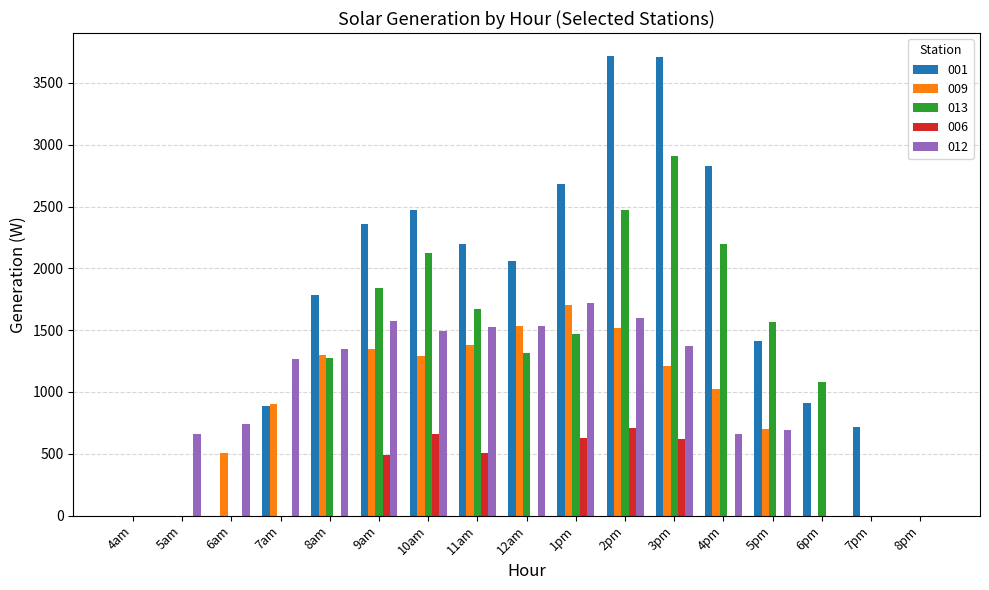

At which label does 001 first exceed 1787?

8am